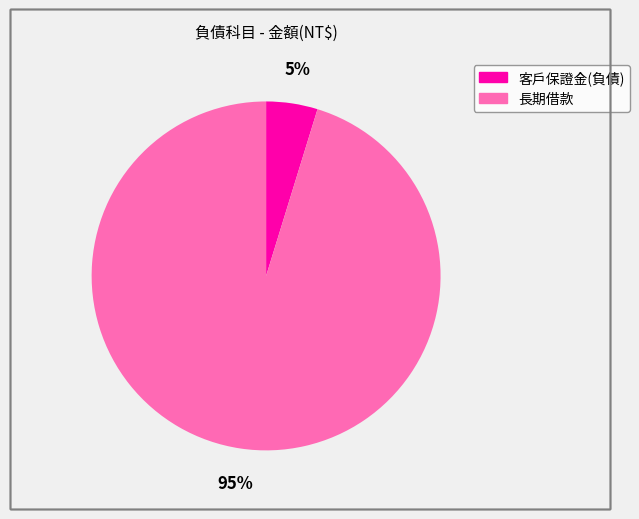

Combined, do 客戶保證金(負債) and 長期借款 account for over 50%?

Yes